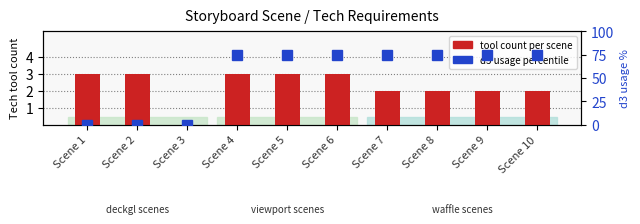

What is the difference between the highest and lowest values at Scene 5?

72